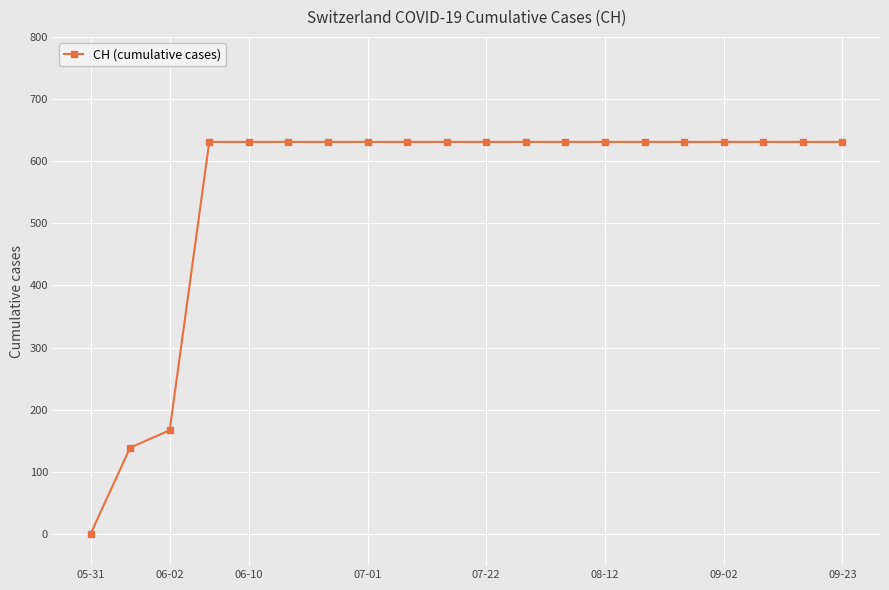

What is the difference between the maximum and minimum values?

631